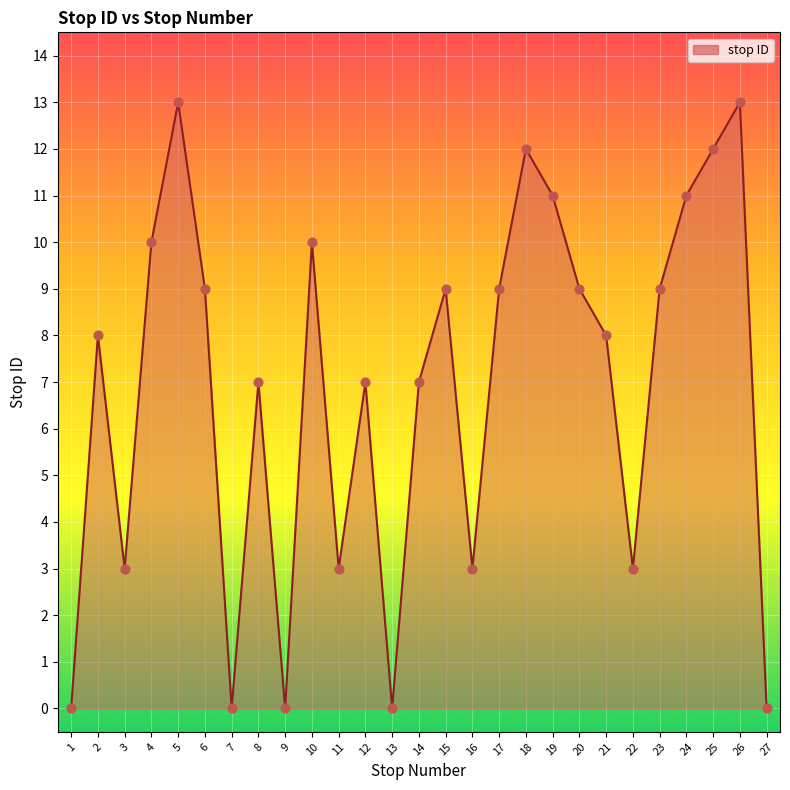

Approximately how many times larger is the value at 21 compared to 17?

0.9